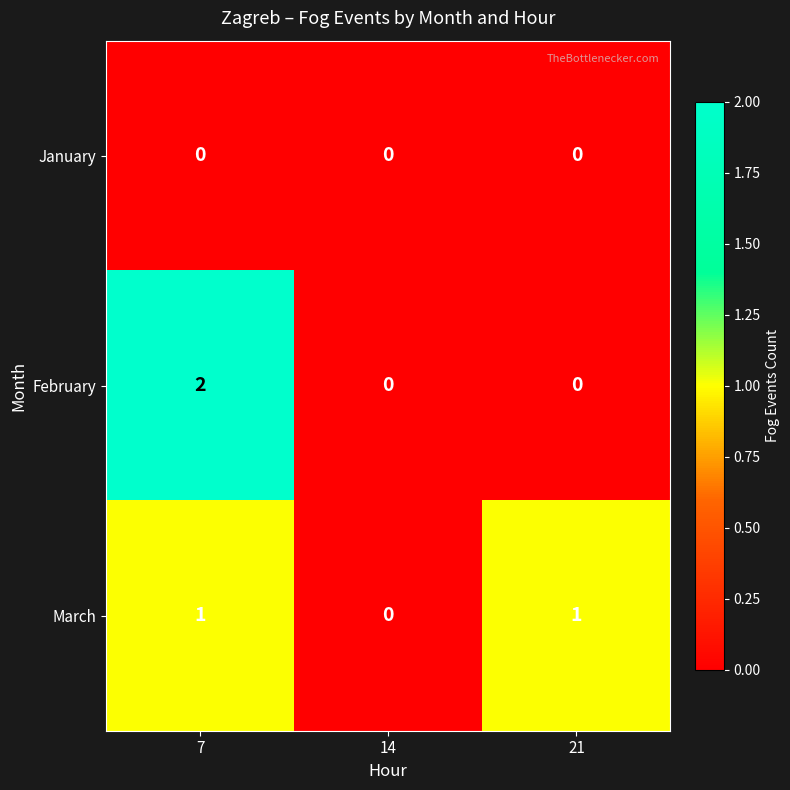

Count the February values in the range 0 to 2.

3